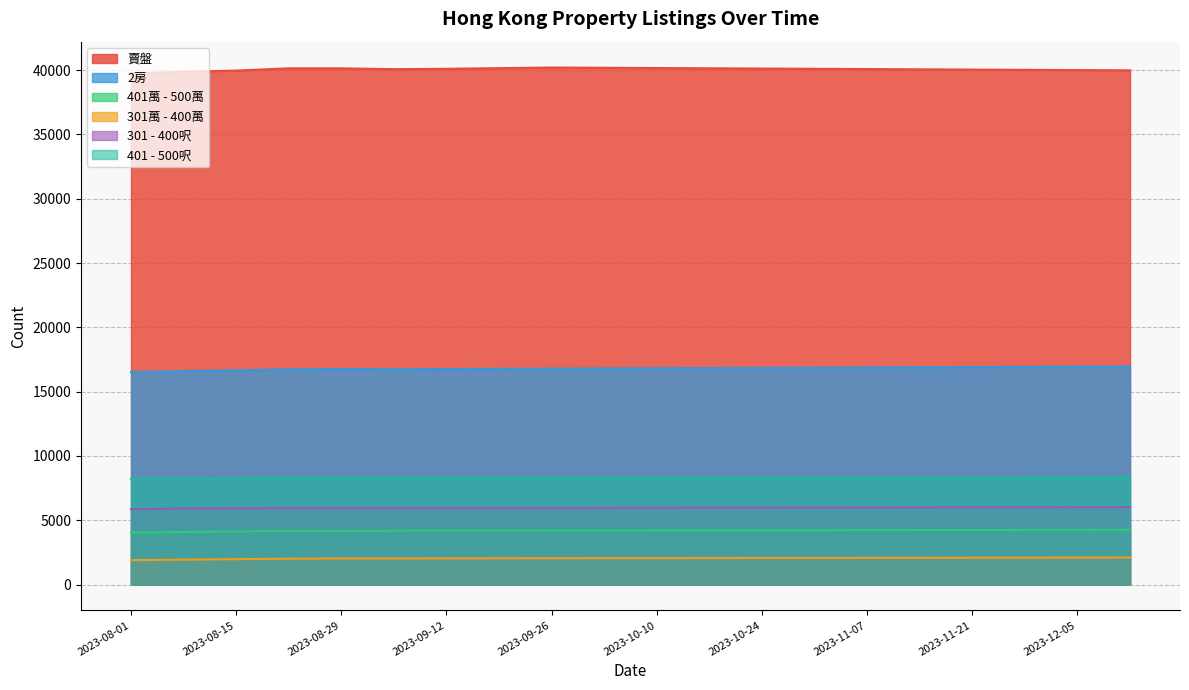

What is the spread (max minus min) of values at 2023-08-01?

37861